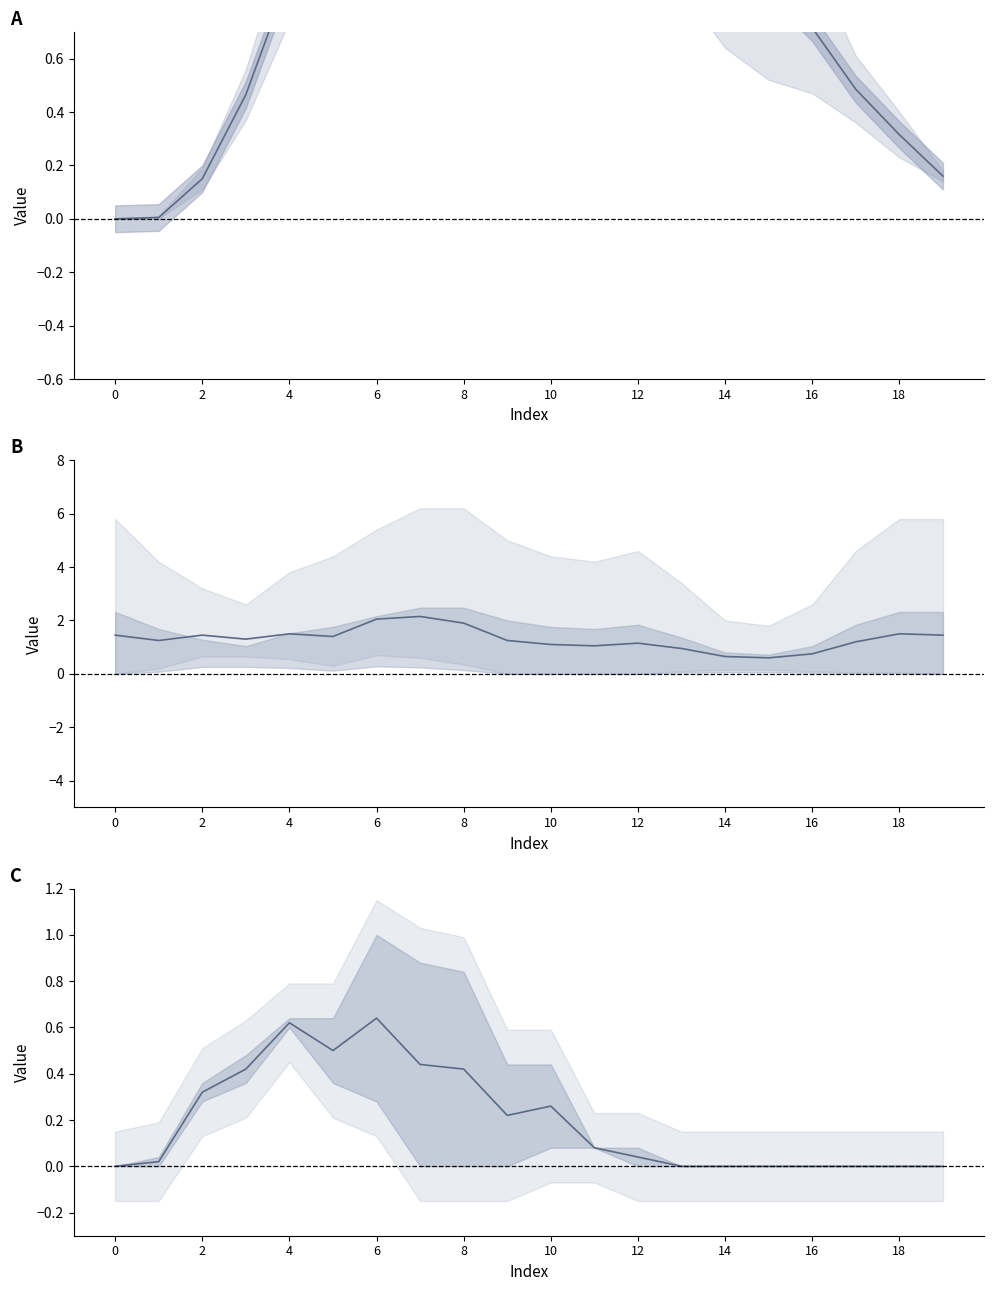

List the series in order of their peak value, highest first.

row_11+row_14 mean, row_0+row_1 mean, row_3+row_6 mean